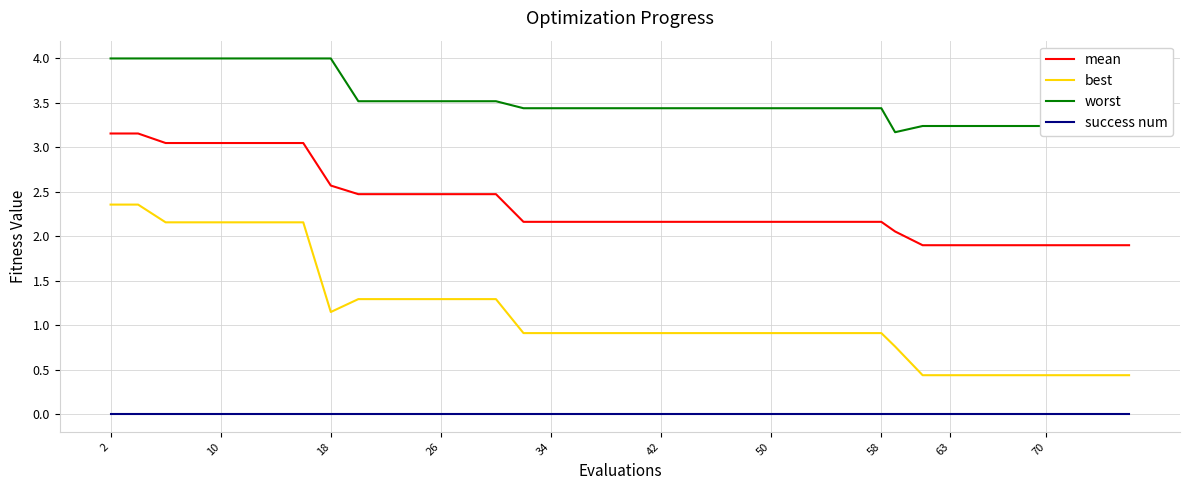

Which series has the largest total across all categories?

worst